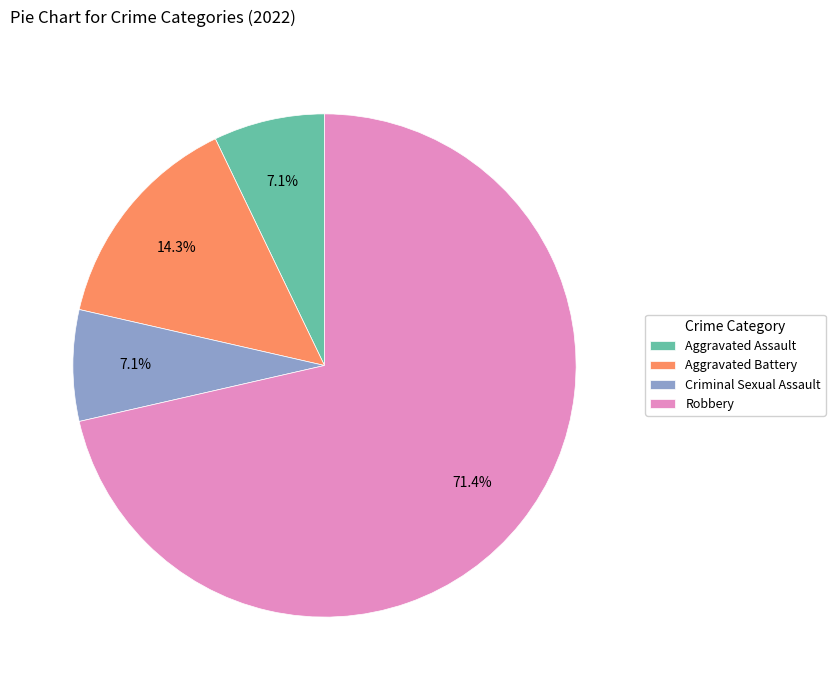

What is the largest slice in the pie chart?

Robbery